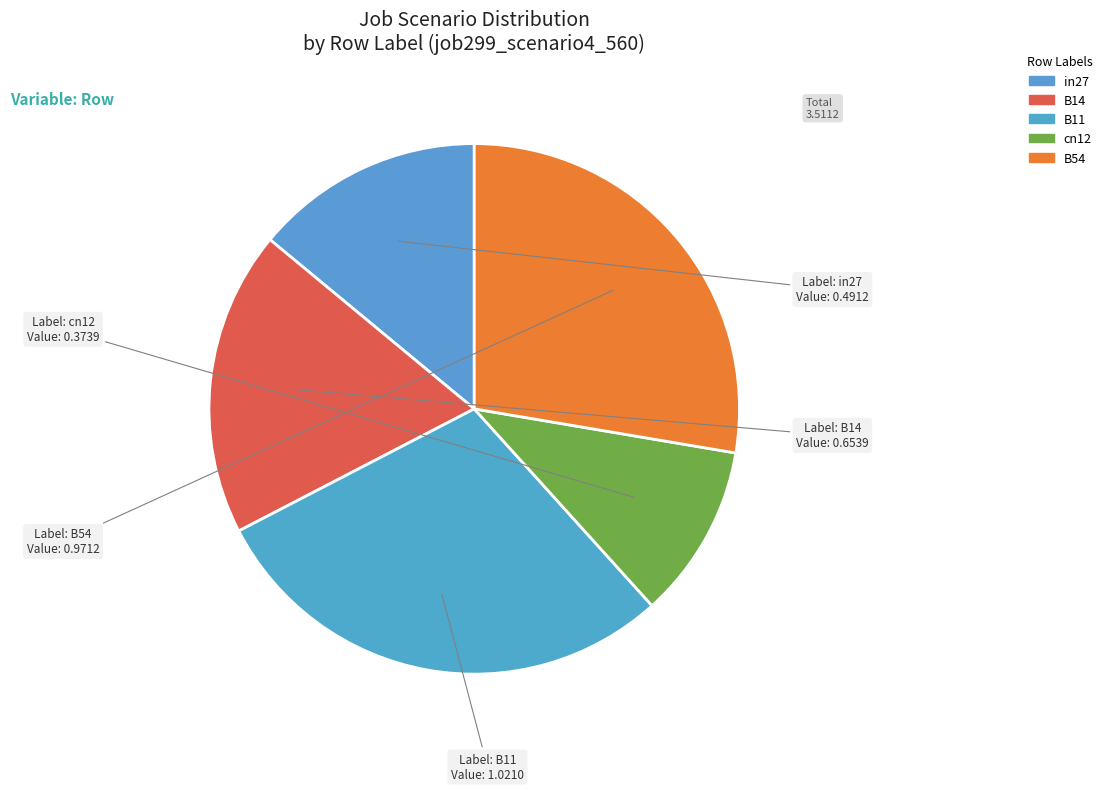

Count the number of slices in the pie.

5